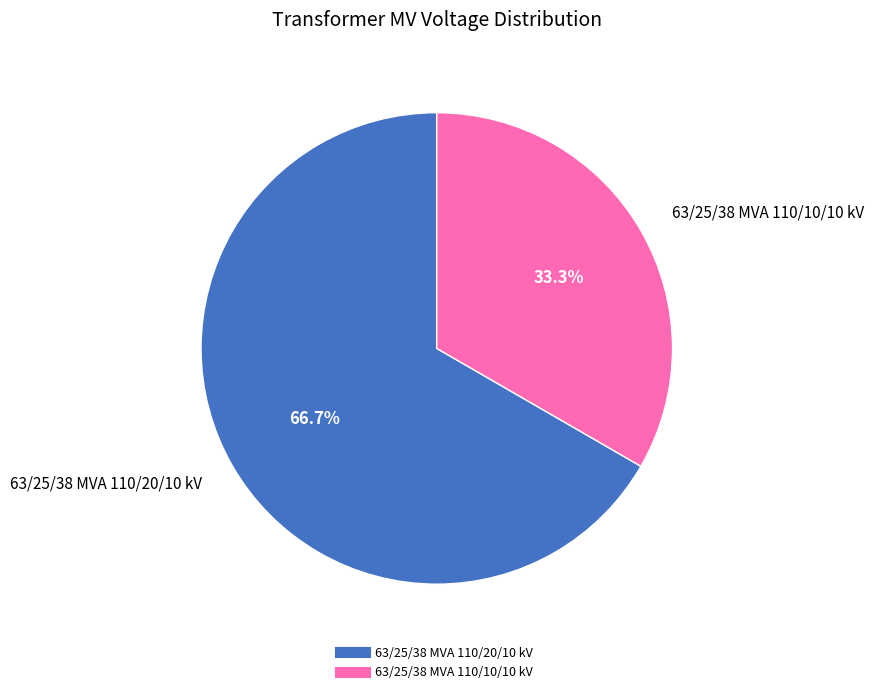

Which slice is the largest?

63/25/38 MVA 110/20/10 kV